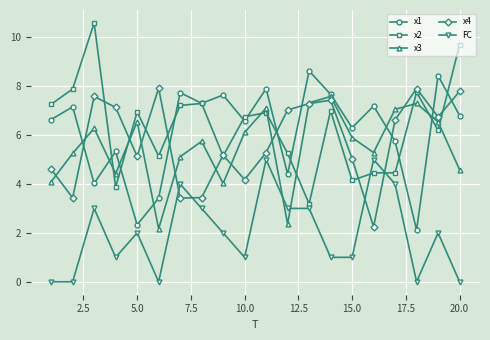

What are all the series names shown in the legend?

x1, x2, x3, x4, FC